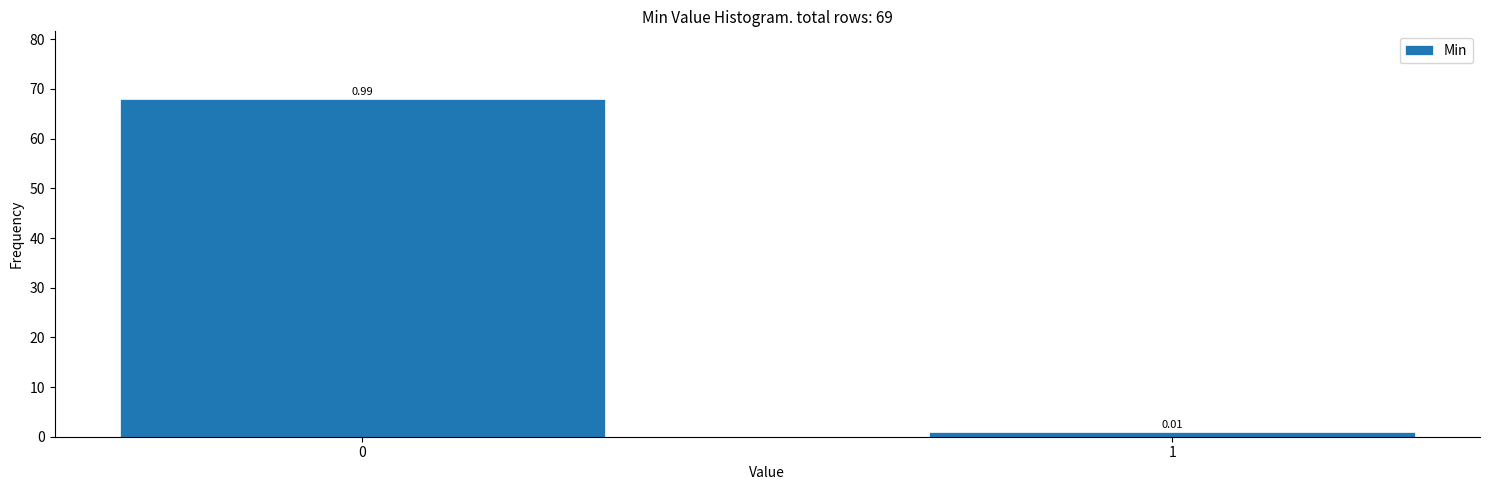

What is the change in value from 0 to 1?

-67